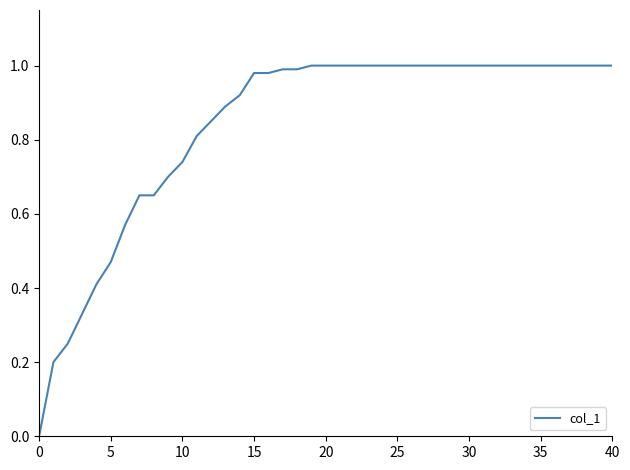

How many lines are shown in the chart?

1